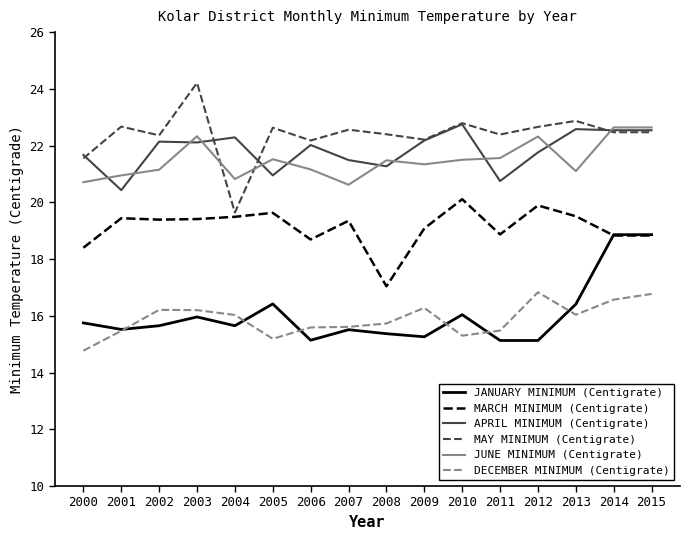

What value does the MARCH MINIMUM (Centigrate) series have at 2015?

18.8